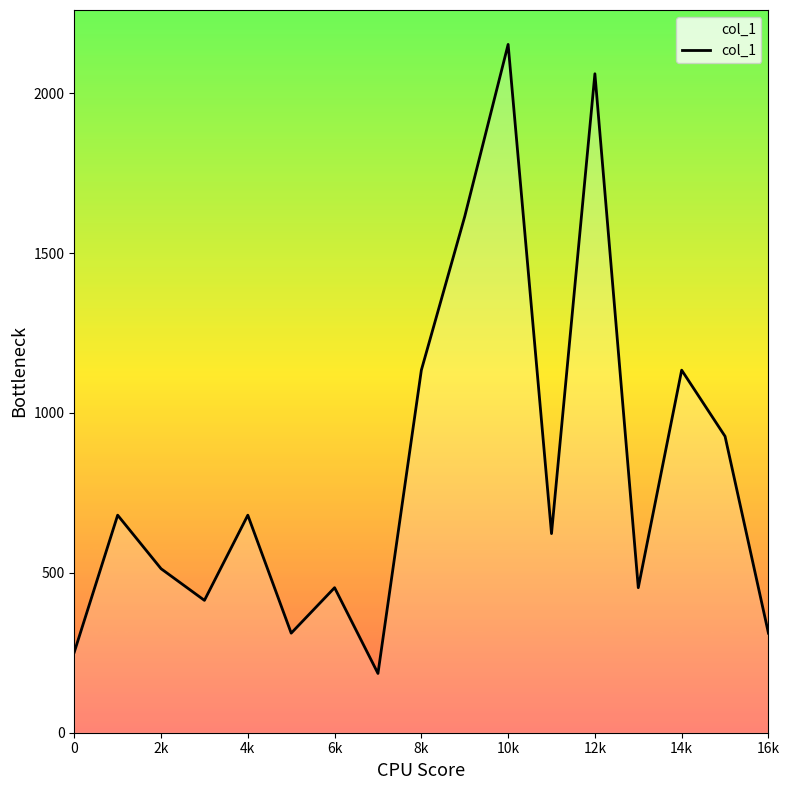

What is the smallest value displayed?

185.4